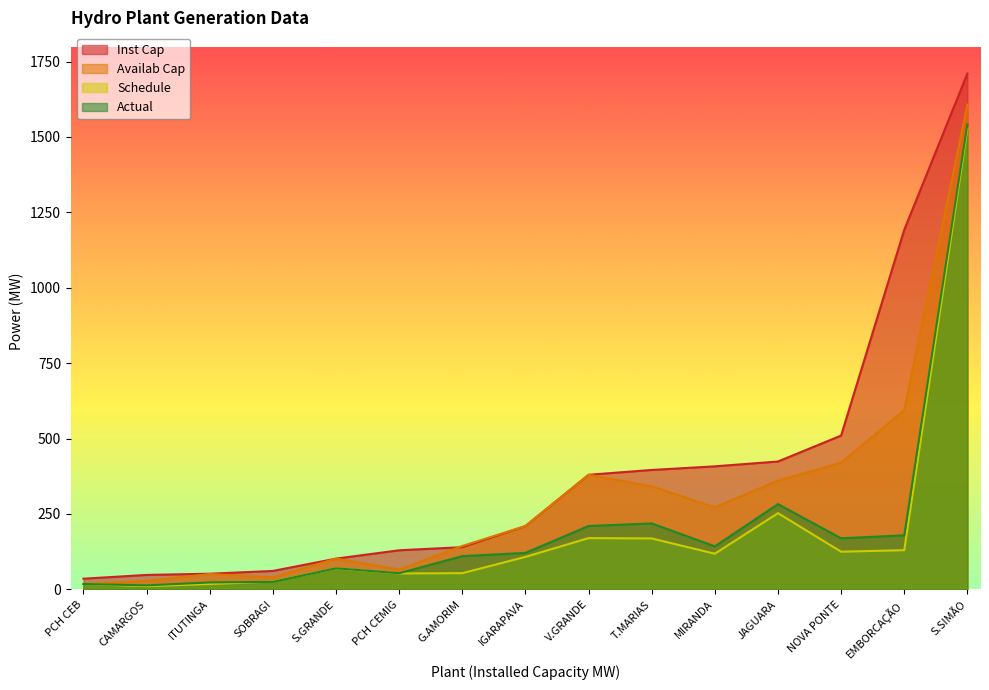

Is it true that Actual equals 169.5 at NOVA PONTE?

True